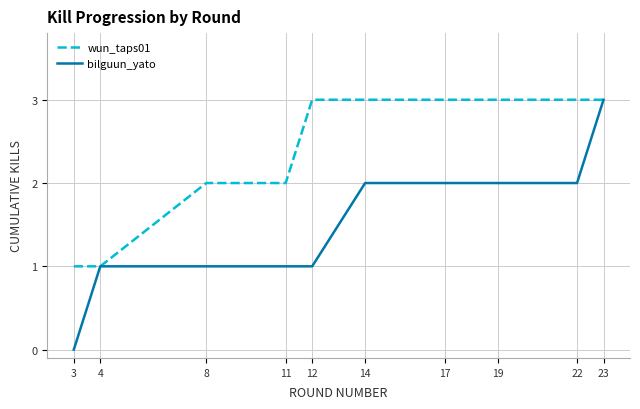

At 19, list the series in order from smallest to largest.

bilguun_yato, wun_taps01